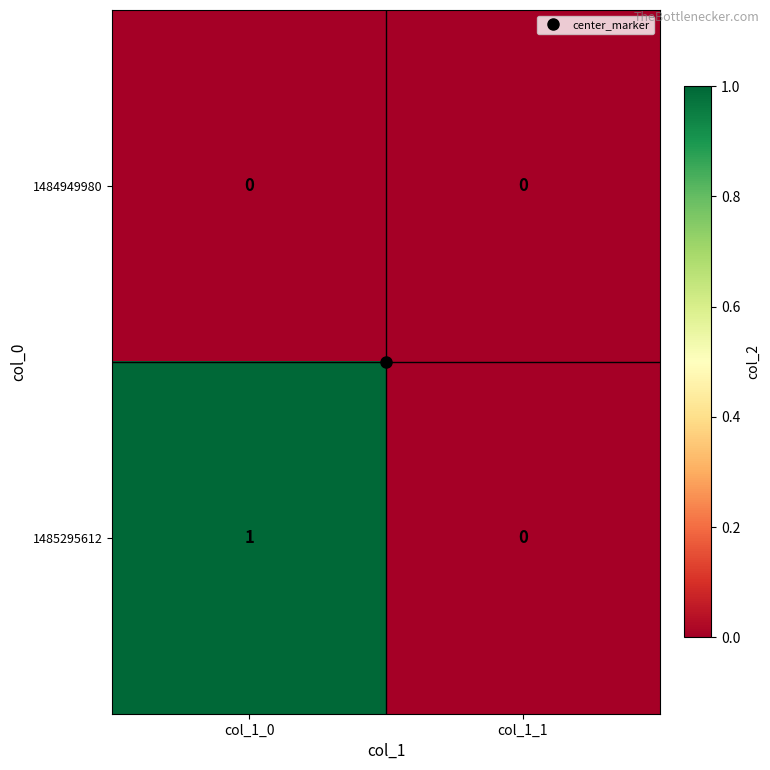

The value of 1484949980 at col_1_0 is 0. True or false?

True